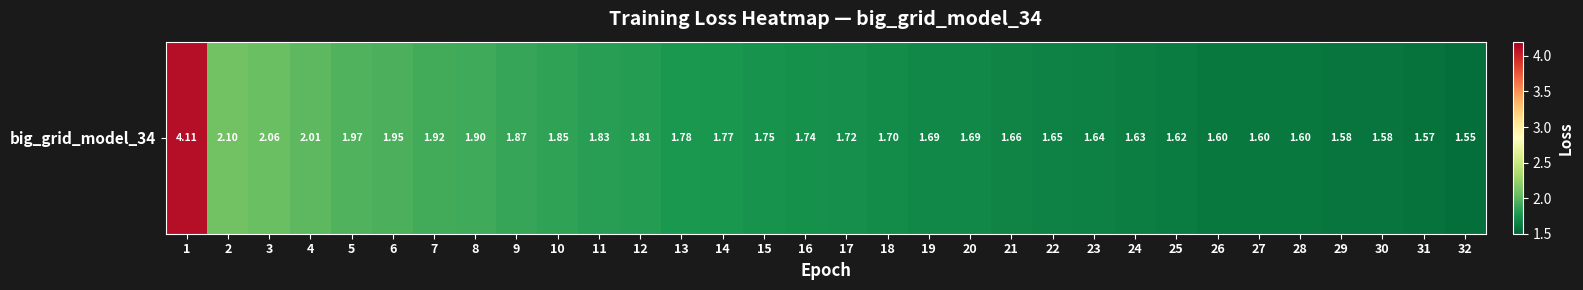

Count the number of categories in the chart.

32